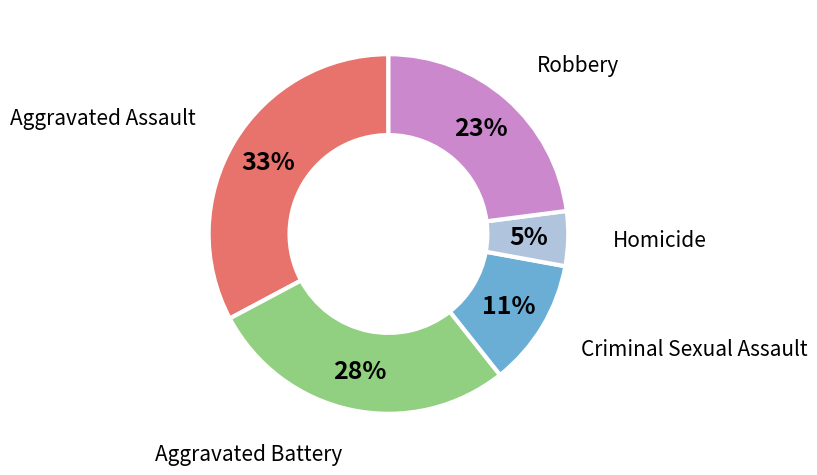

Combined, do Homicide and Aggravated Battery account for over 50%?

No